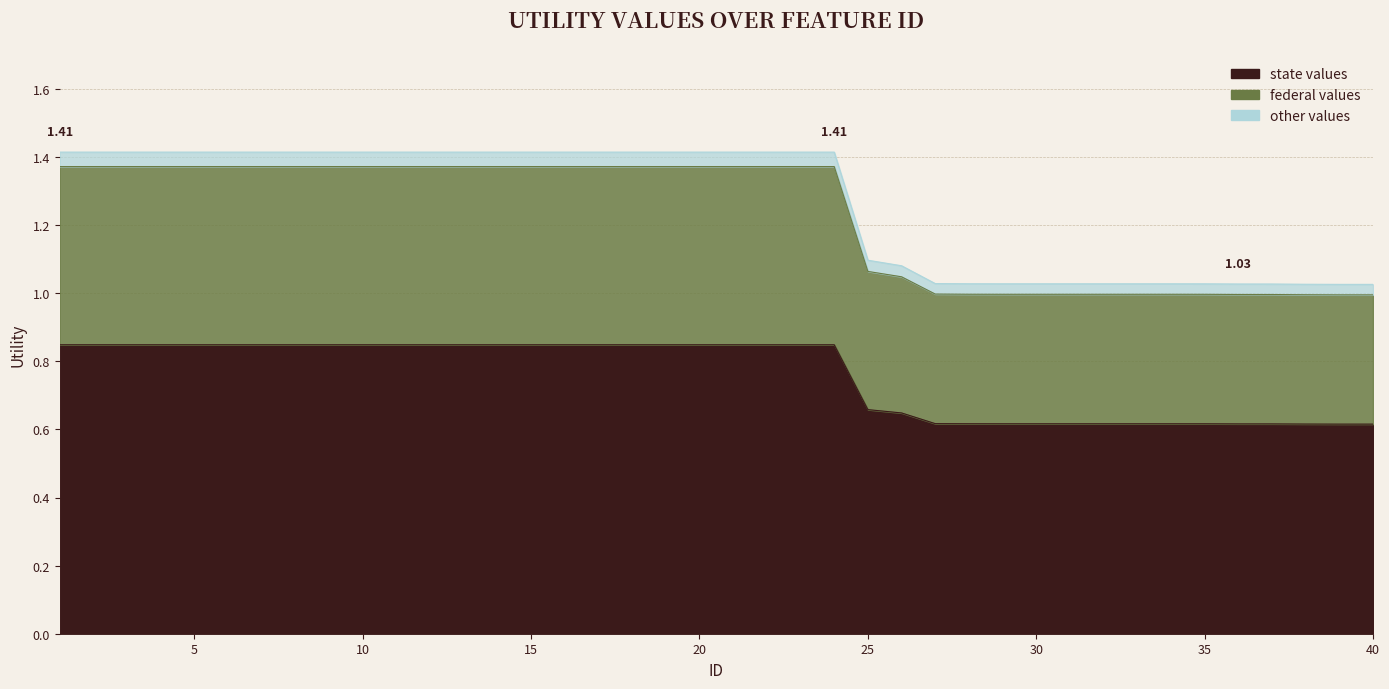

How many data points does each series have?

40